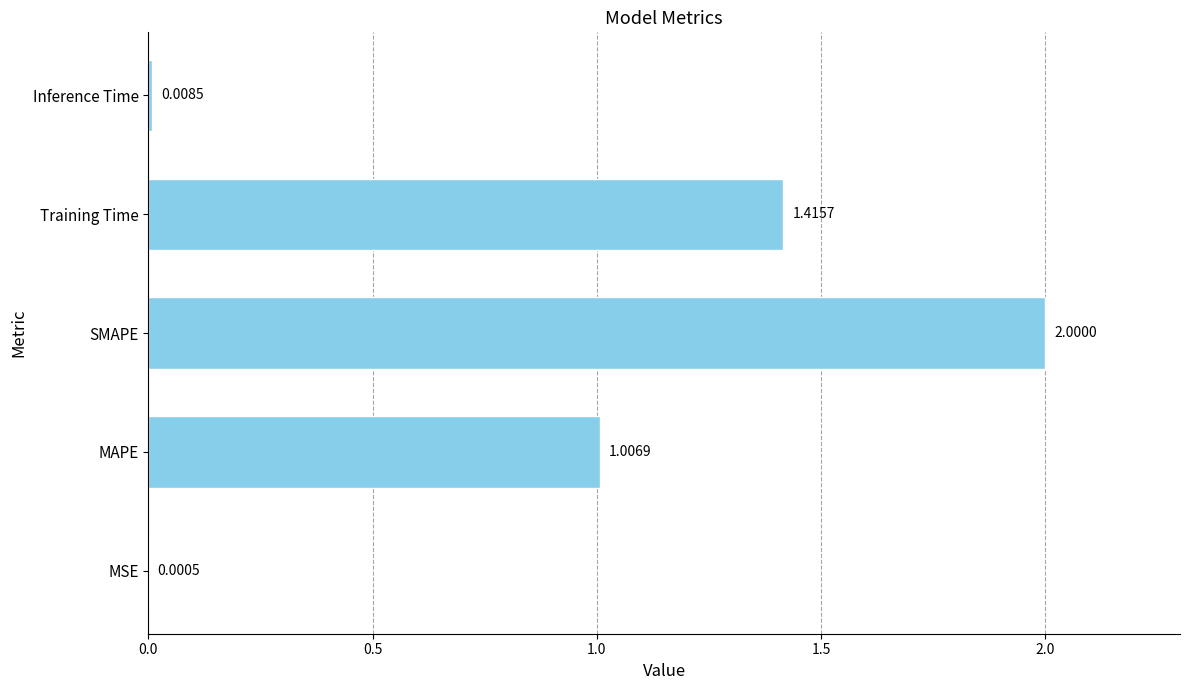

What is the sum of all values?

4.4